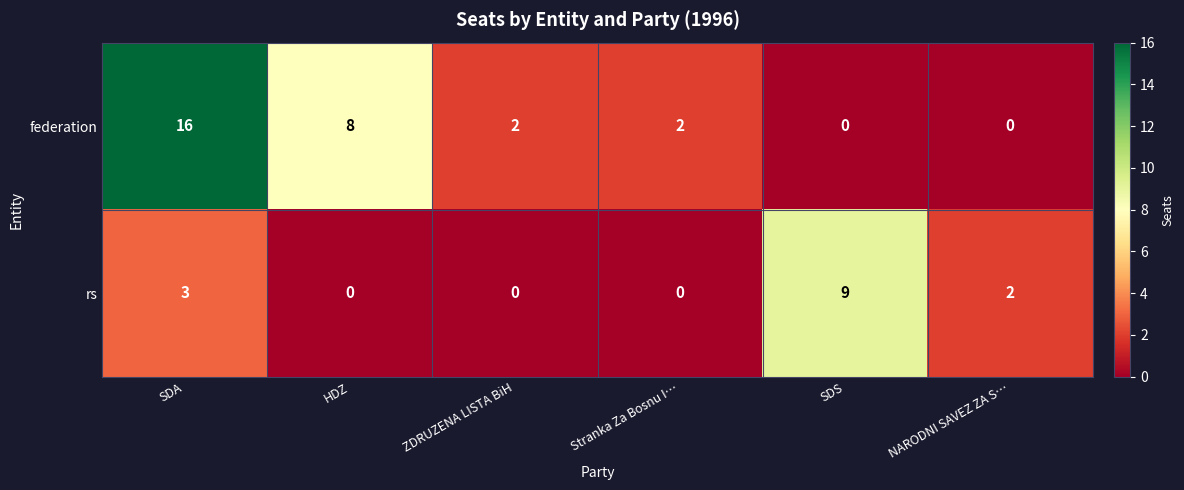

Which category has the highest value across all series?

SDA